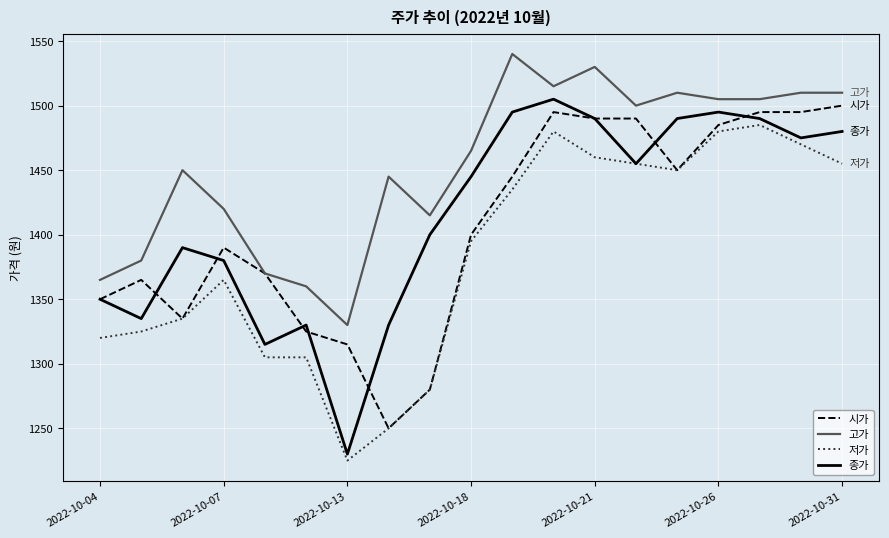

What is the difference between the maximum and minimum values in the 시가 series?

250